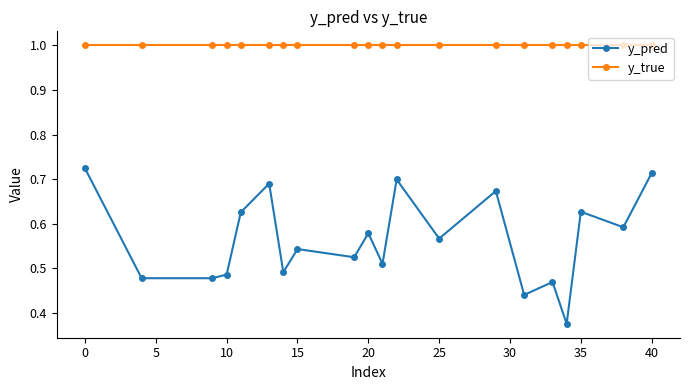

What are all the series names shown in the legend?

y_pred, y_true